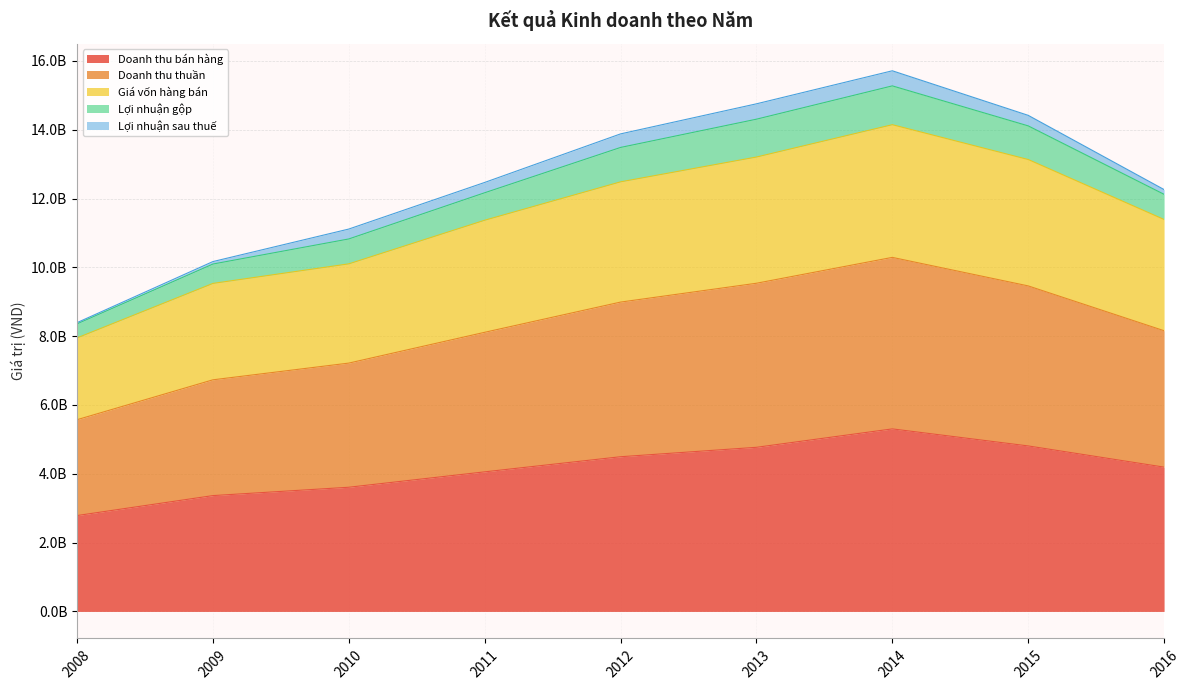

True or false: Doanh thu bán hàng and Doanh thu thuần cross at least once.

False